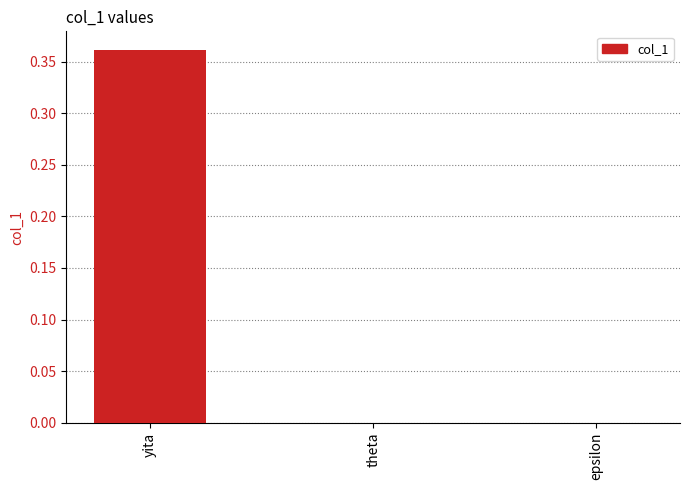

Which label corresponds to the largest value in the chart?

yita